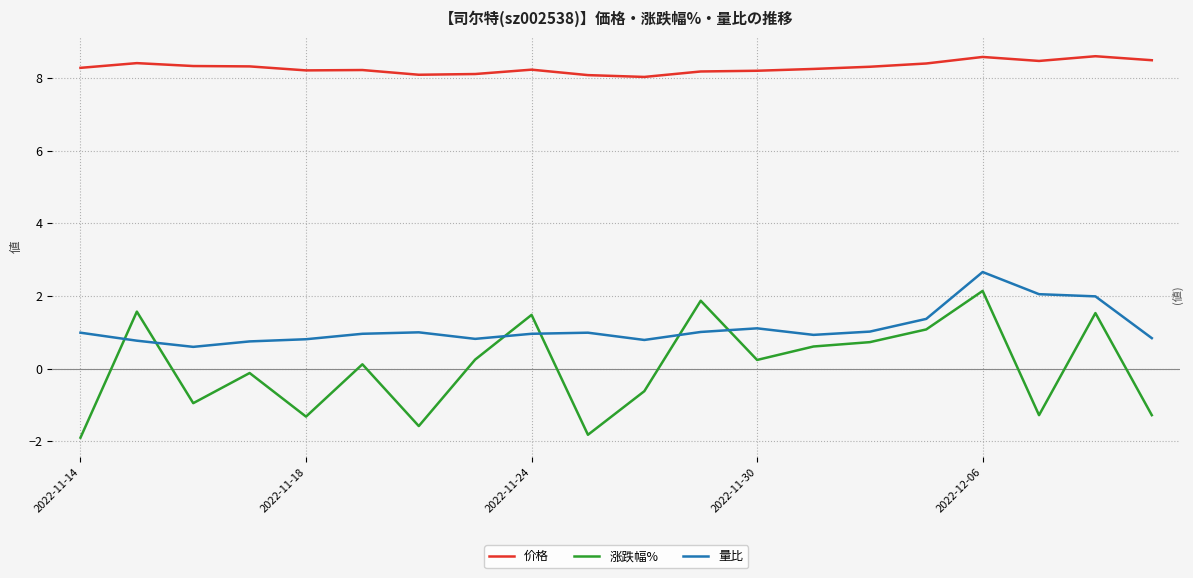

What is the minimum value for 价格?

8.0